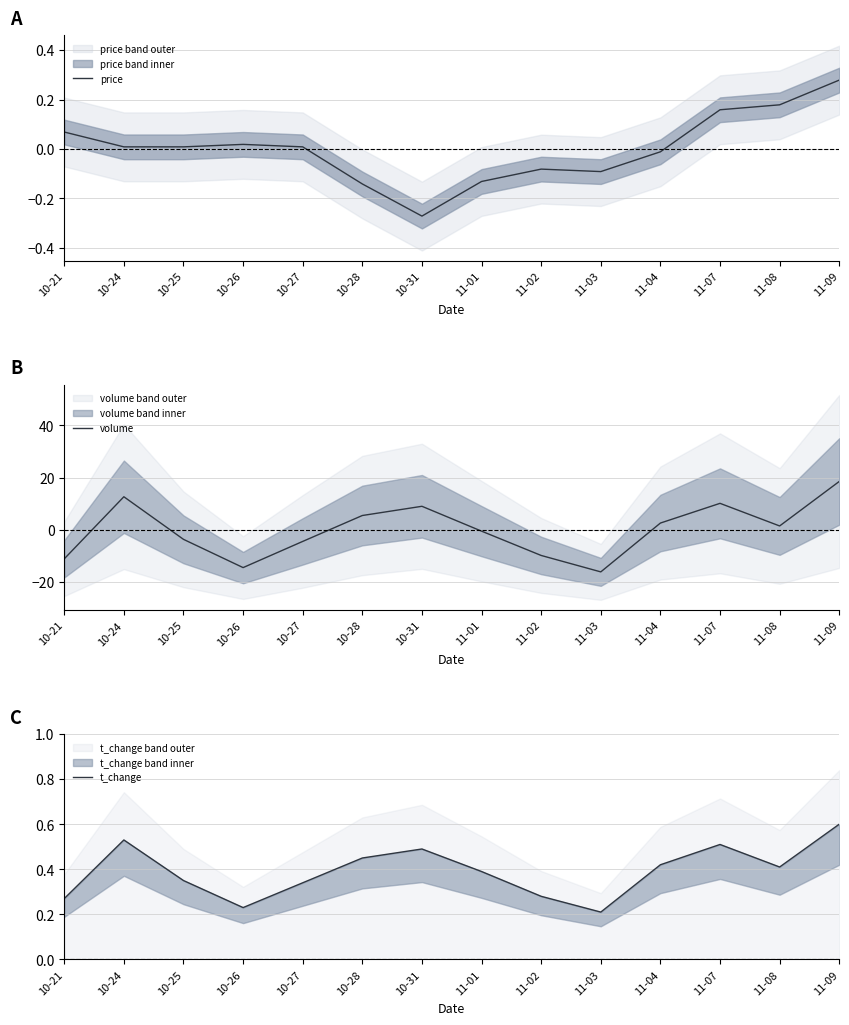

Which series has the largest total across all categories?

t_change